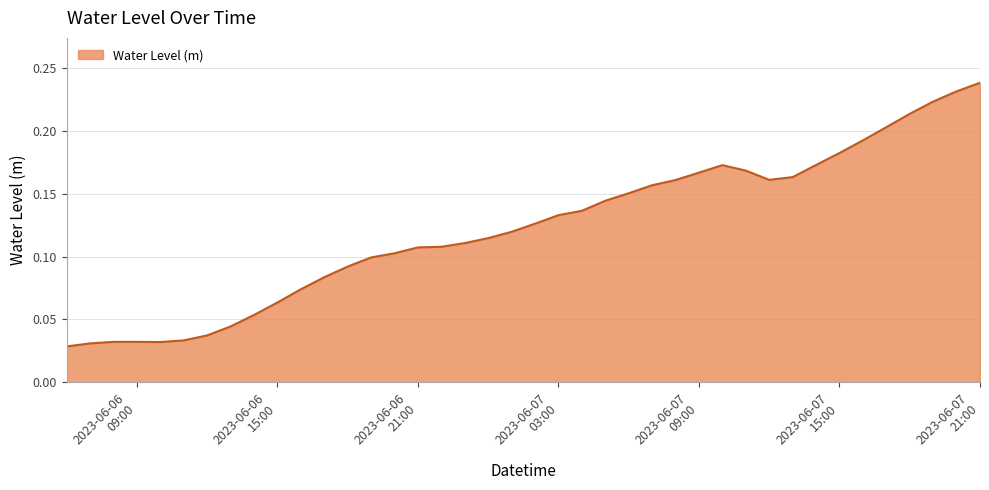

Does the chart have visible grid lines?

Yes